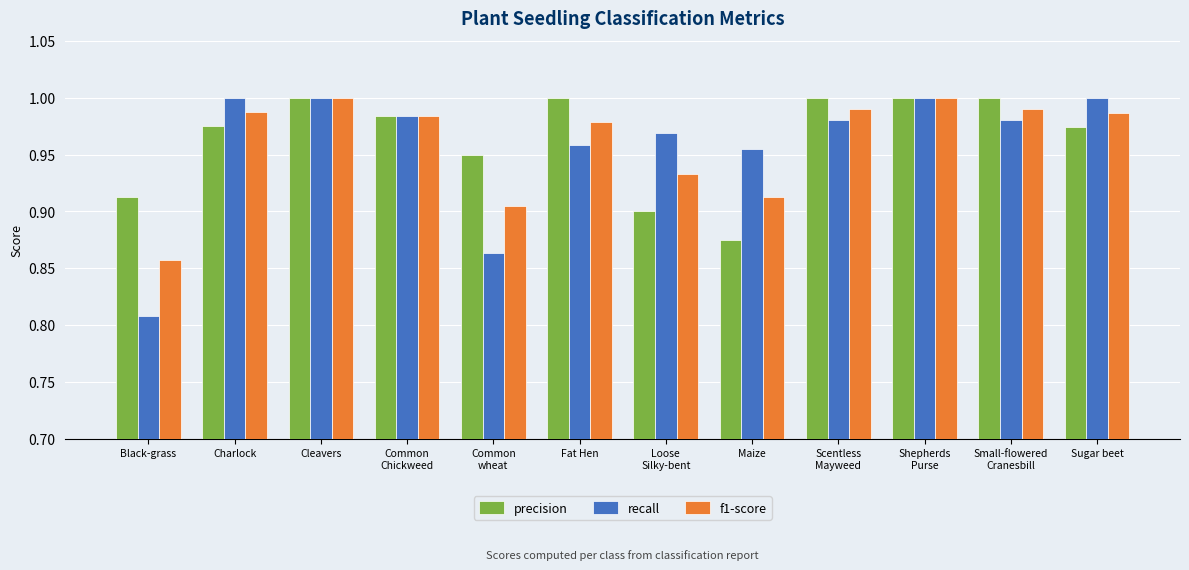

What is the label of the 6th bar from the right?

Loose
Silky-bent